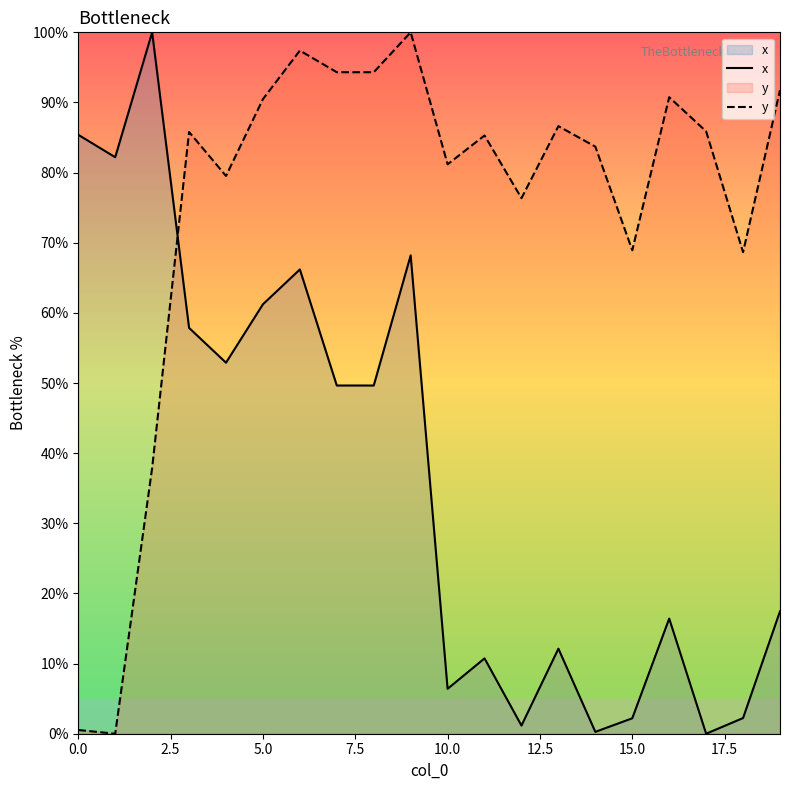

How many data points in x are above 49?

10